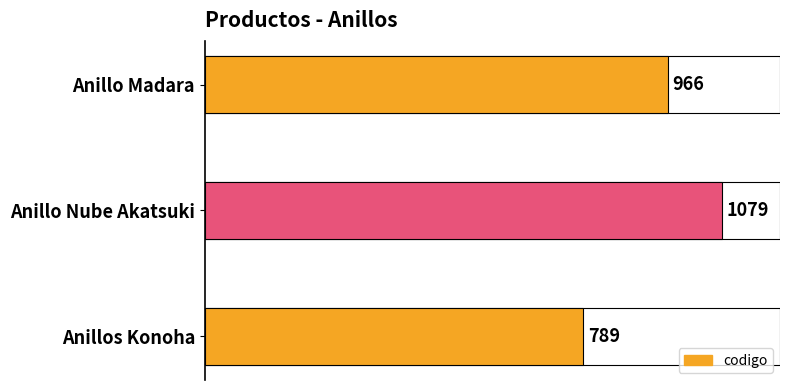

What is the difference between the maximum and minimum values?

290